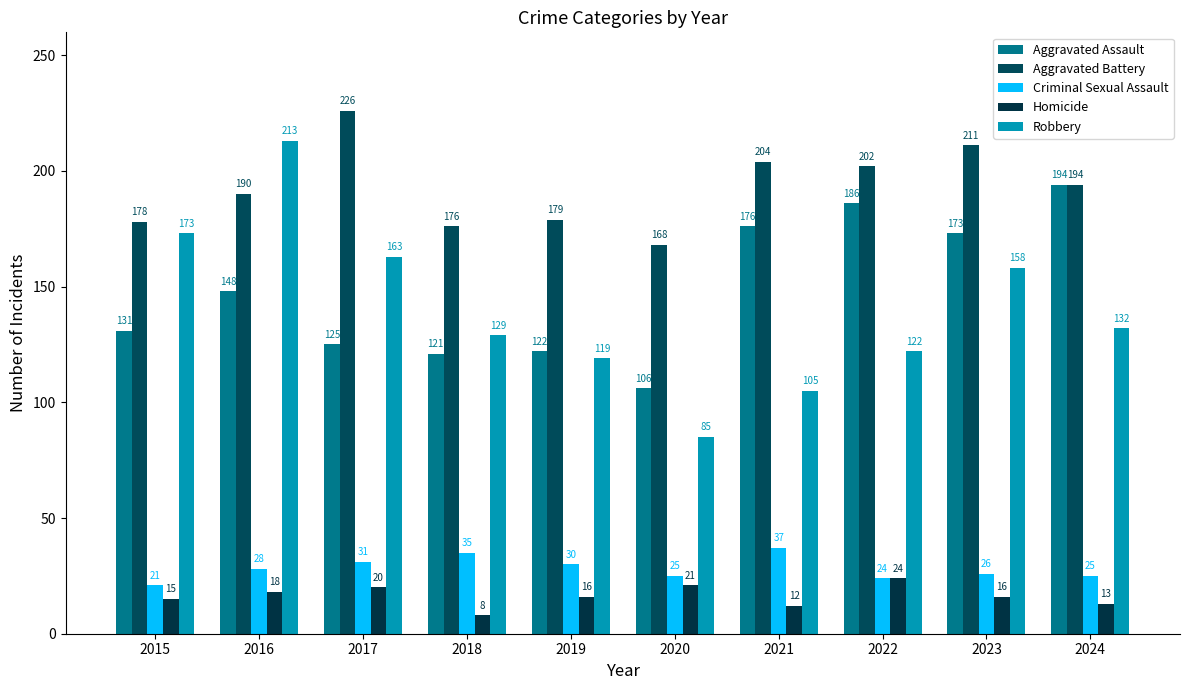

Reading right to left, transcribe all the data shown in this chart.

Aggravated Assault: 194	173	186	176	106	122	121	125	148	131
Aggravated Battery: 194	211	202	204	168	179	176	226	190	178
Criminal Sexual Assault: 25	26	24	37	25	30	35	31	28	21
Homicide: 13	16	24	12	21	16	8	20	18	15
Robbery: 132	158	122	105	85	119	129	163	213	173